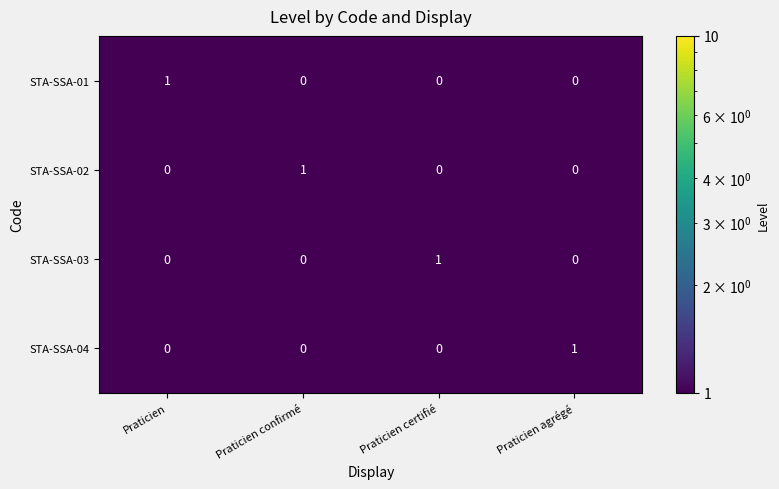

What is the spread (max minus min) of values at Praticien certifié?

1